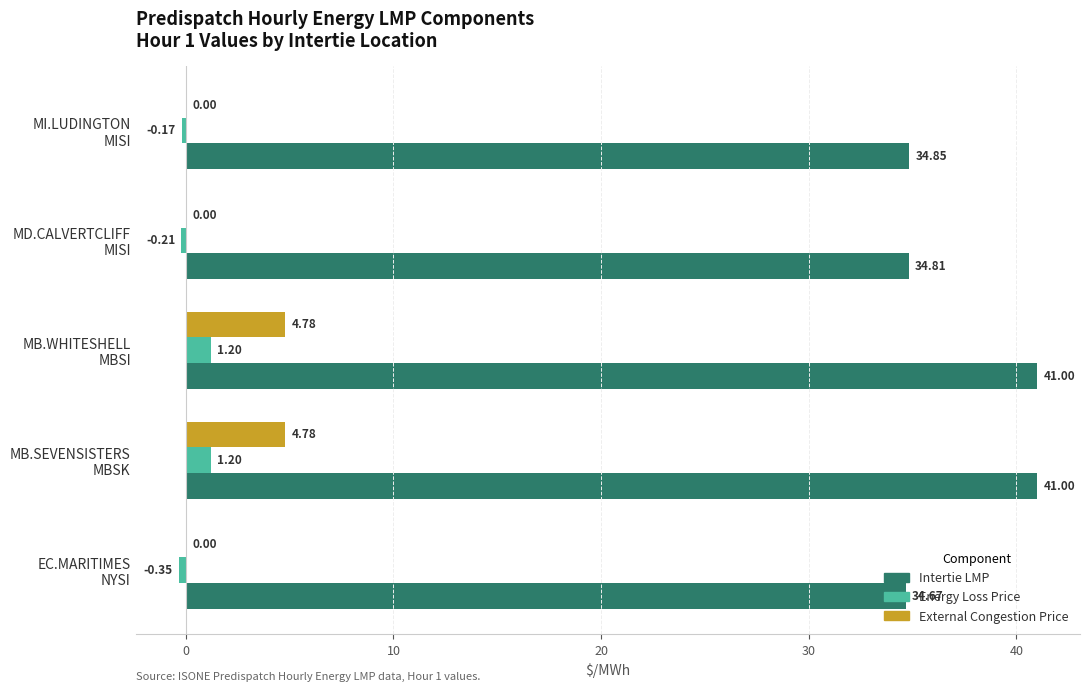

What is the sum of all Intertie LMP values?

186.3